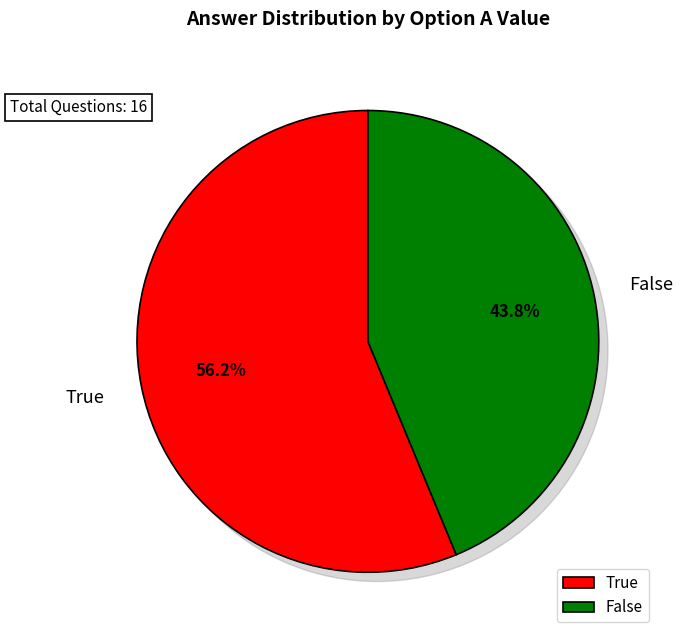

Is there a majority slice in this chart?

Yes